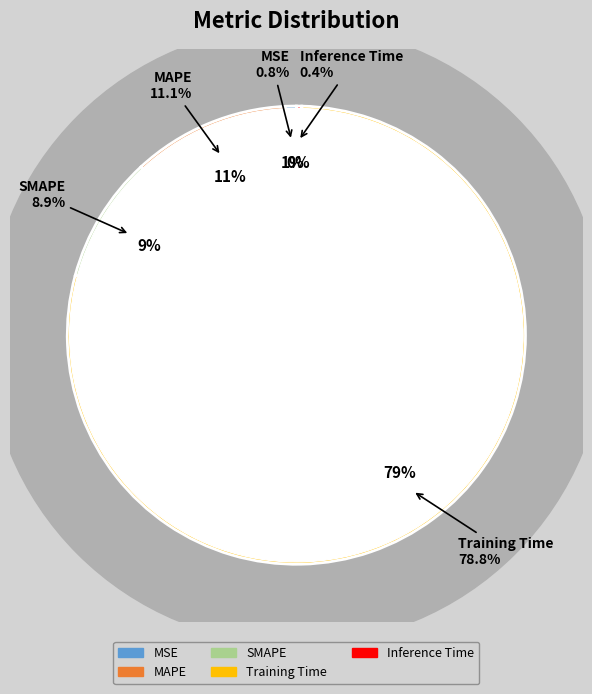

How many segments does this pie chart have?

5